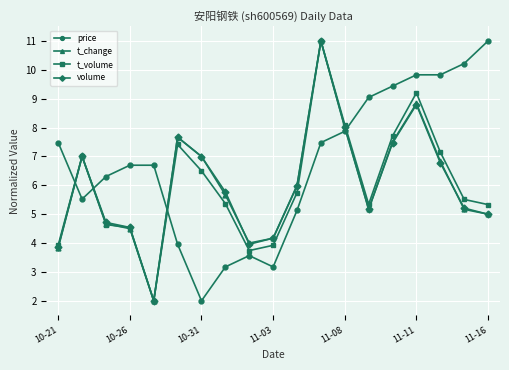

In t_volume, how many points are higher than both neighbors (excluding endpoints)?

4